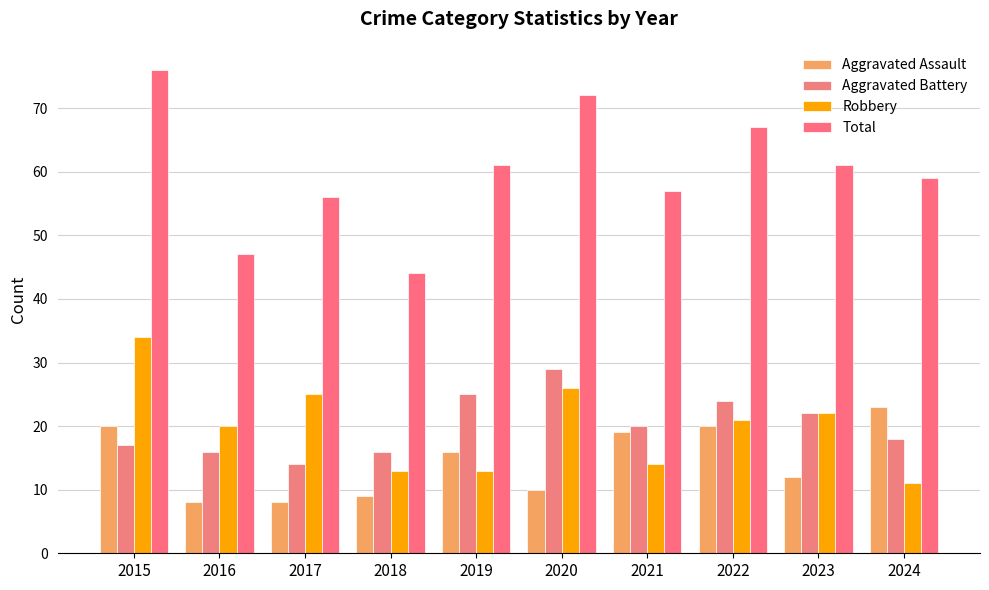

At 2021, list the series in order from largest to smallest.

Total, Aggravated Battery, Aggravated Assault, Robbery